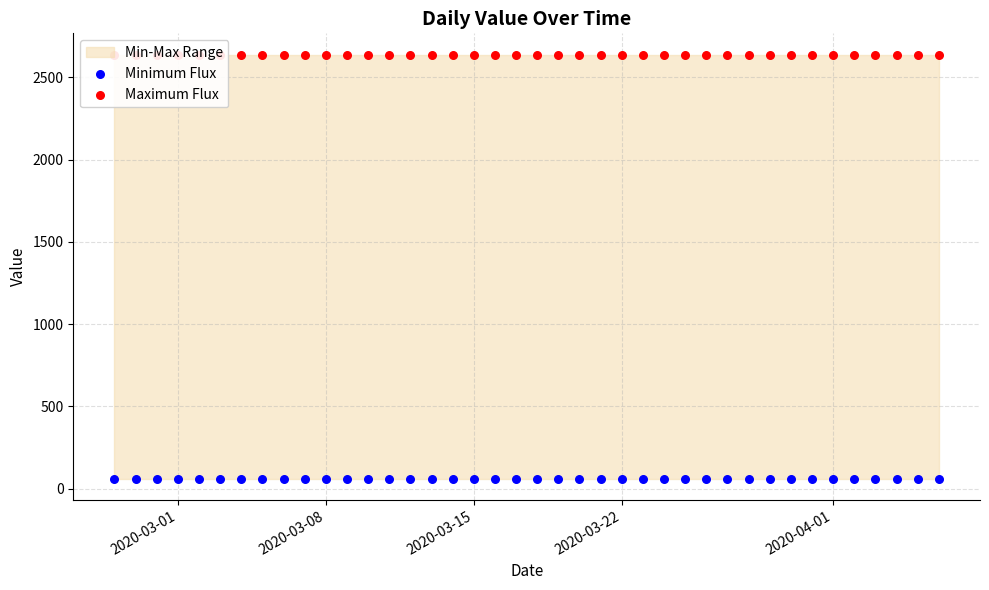

Which series has the largest total across all categories?

Maximum Flux